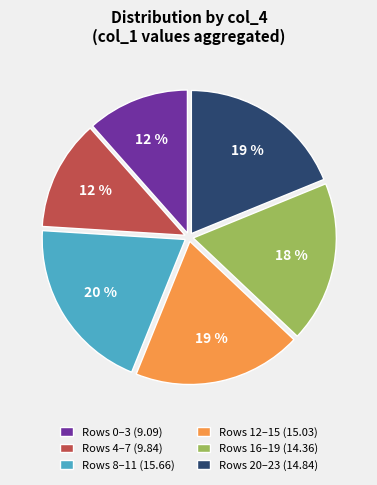

To the nearest percent, what percentage of the pie is Rows 16–19 (14.36)?

18%